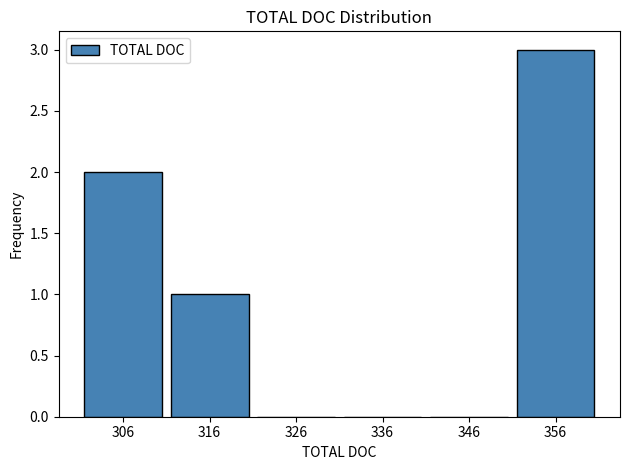

Reading left to right, extract all data points from this chart.

306=2	316=1	326=0	336=0	346=0	356=3